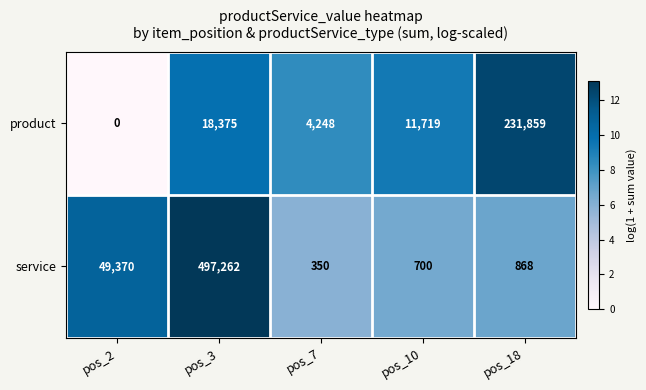

What is the total value across all series at pos_10?

12419